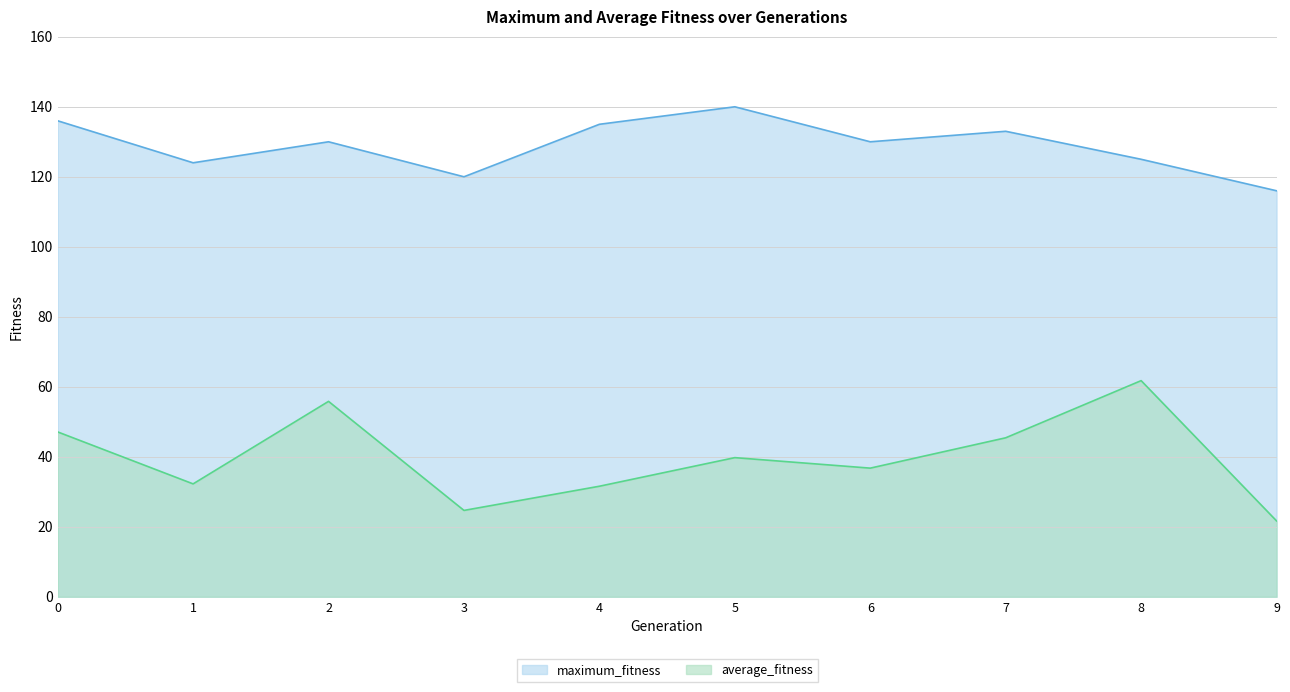

Which label corresponds to the smallest value in the chart?

9